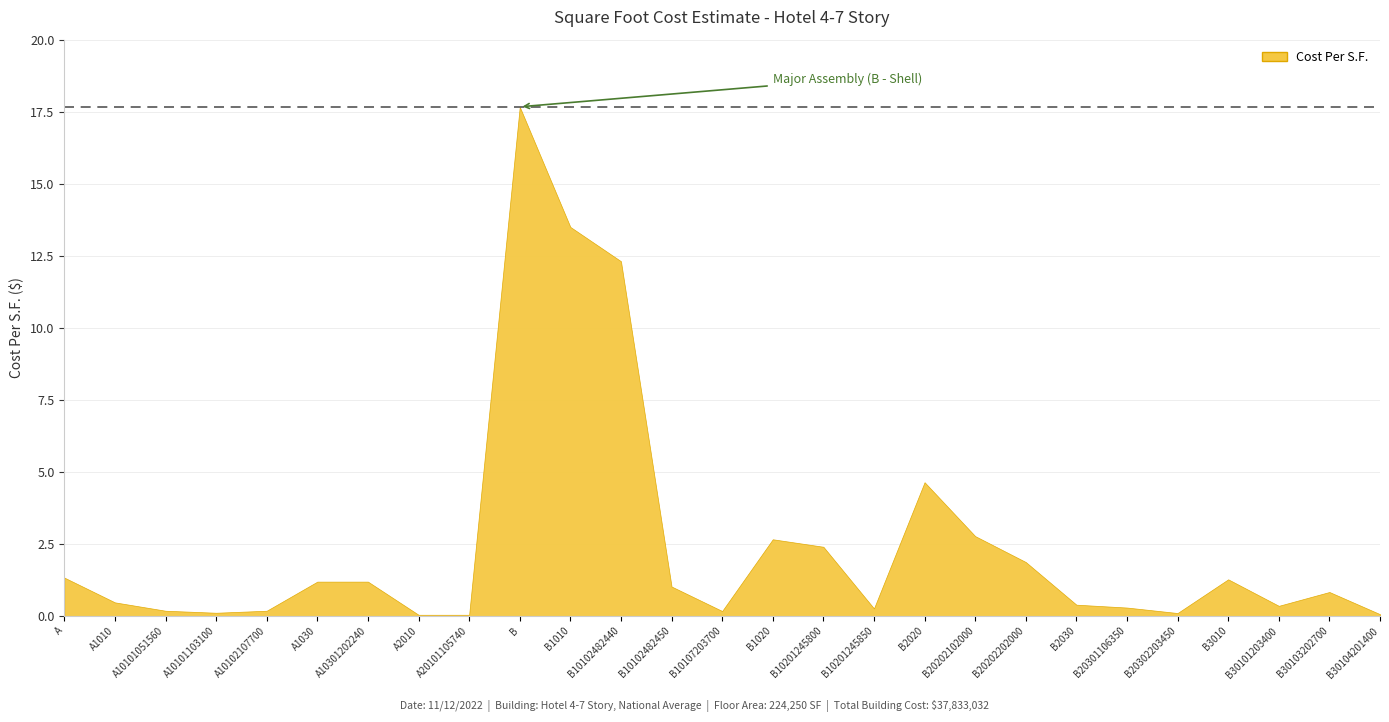

What is the label of the 5th point from the left?

A10102107700